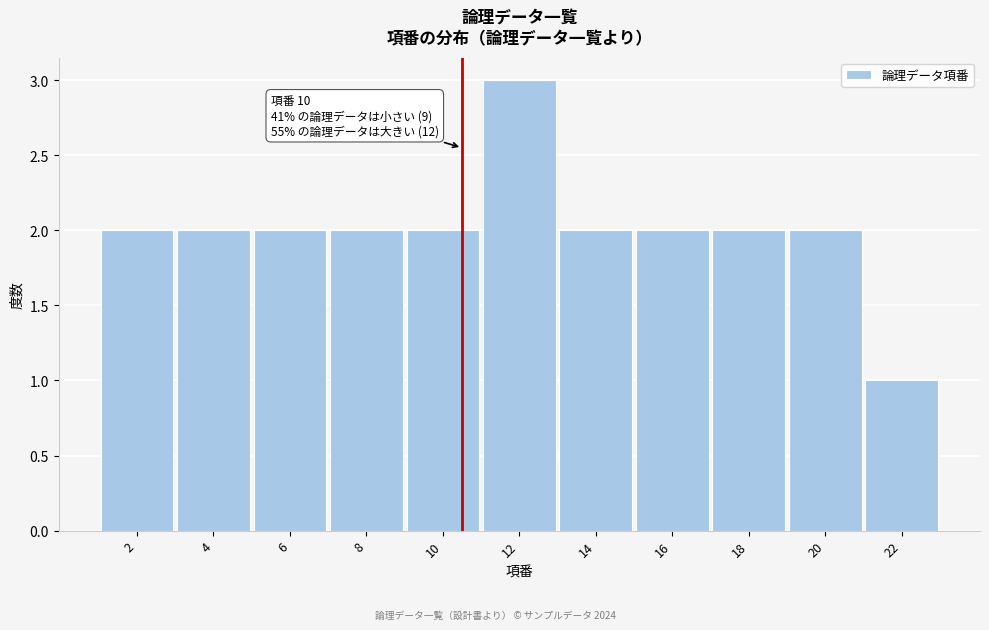

Reading left to right, what are all the values shown in this chart?

2	2	2	2	2	3	2	2	2	2	1